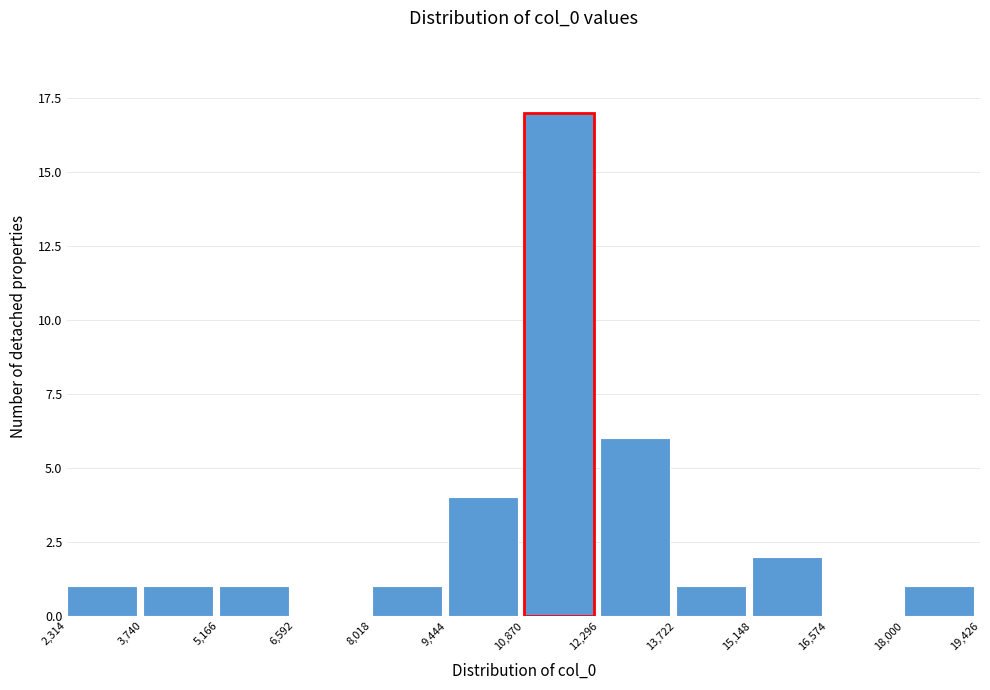

Reading left to right, transcribe this chart: for each bar, give the range it covers on the x-axis and its height. The values are not printed on the chart, so give them approximately, as read against the axis.

2,314 to 3,740: 1
3,740 to 5,166: 1
5,166 to 6,592: 1
6,592 to 8,018: 0
8,018 to 9,444: 1
9,444 to 10,870: 4
10,870 to 12,296: 17
12,296 to 13,722: 6
13,722 to 15,148: 1
15,148 to 16,574: 2
16,574 to 18,000: 0
18,000 to 19,426: 1